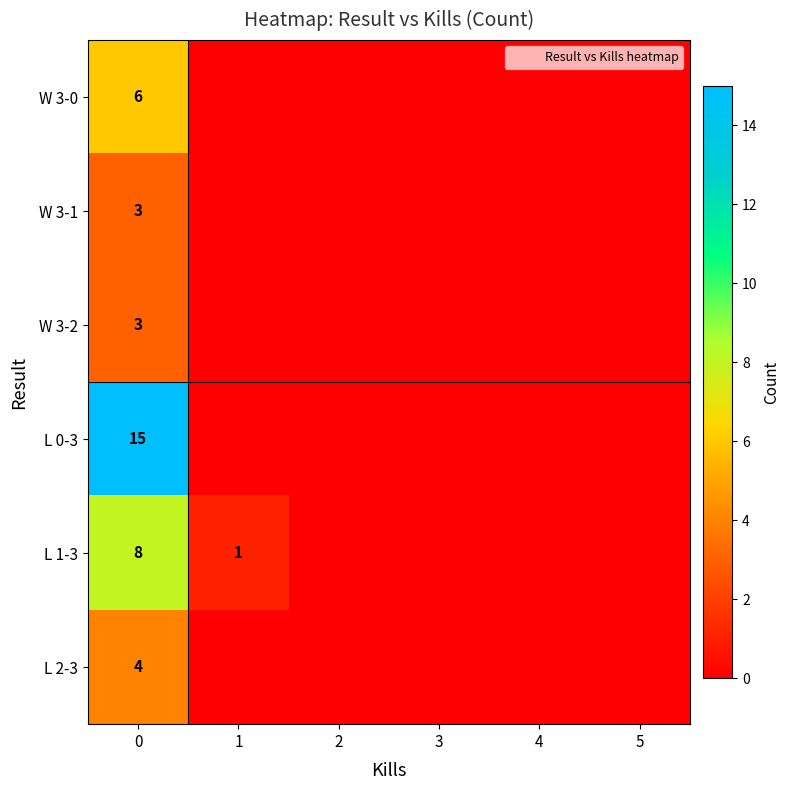

Rank the series by their maximum value, from highest to lowest.

L 0-3, L 1-3, W 3-0, L 2-3, W 3-1, W 3-2